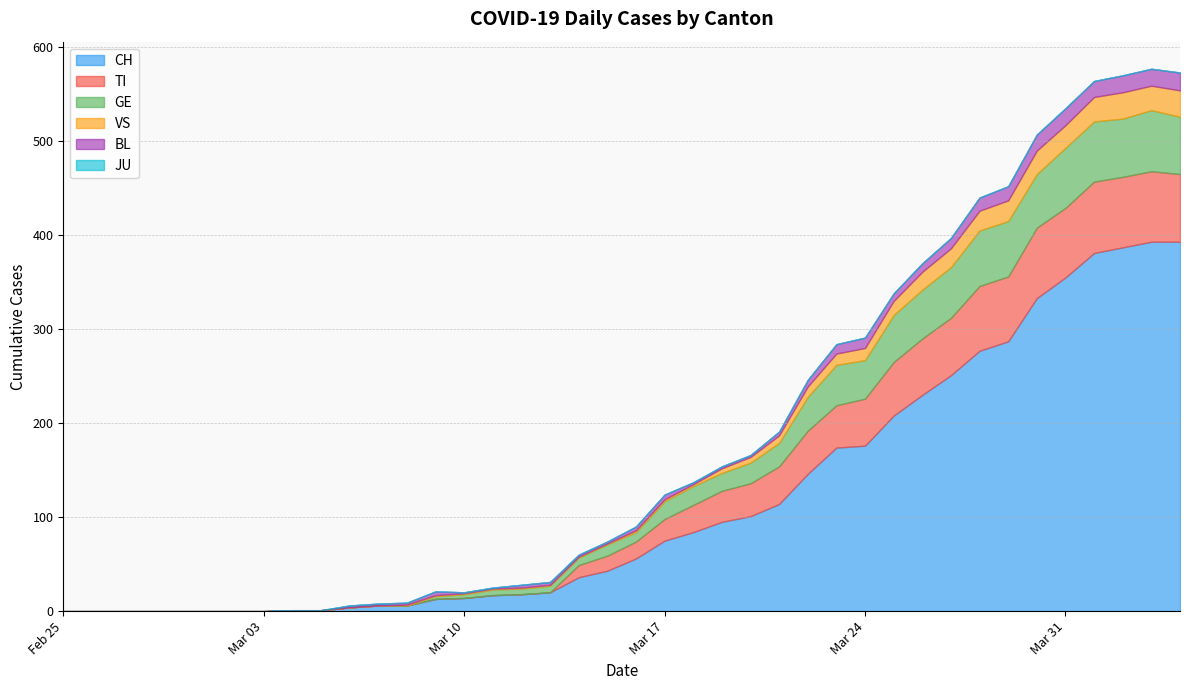

In VS, how many points are lower than both neighbors (excluding endpoints)?

2